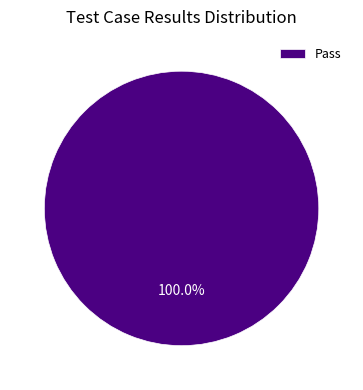

Which slice represents more than half of the pie?

Pass